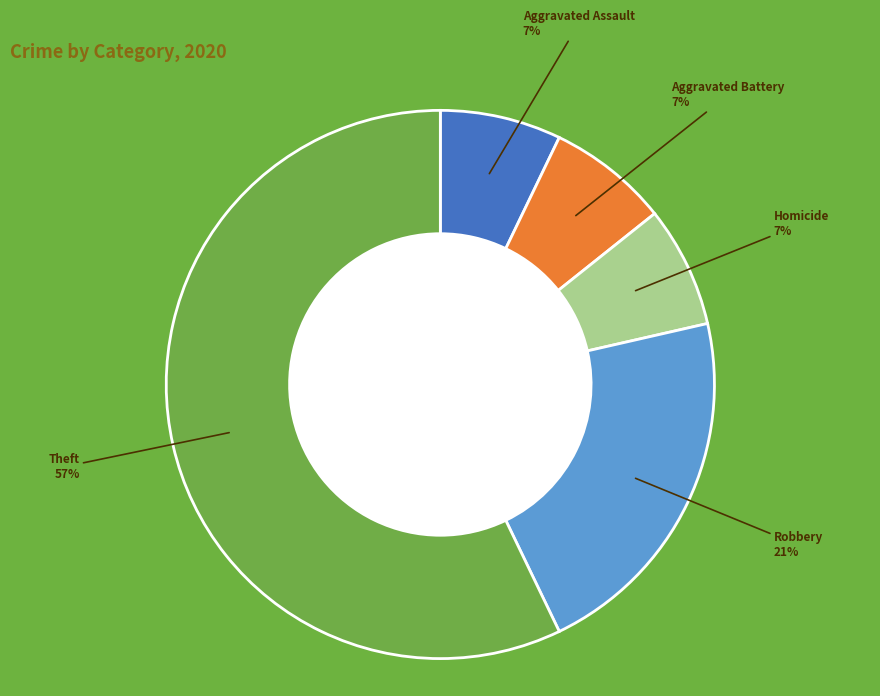

Do Aggravated Assault and Robbery together represent more than half of the pie?

No